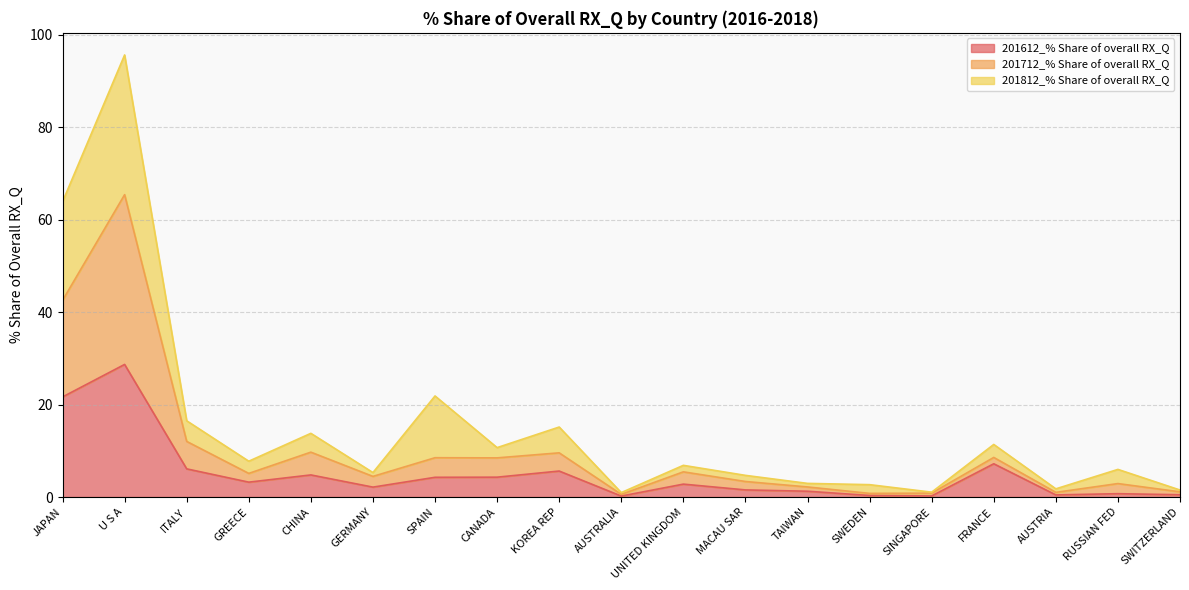

Which category has the highest value in the 201612_% Share of overall RX_Q series?

U S A